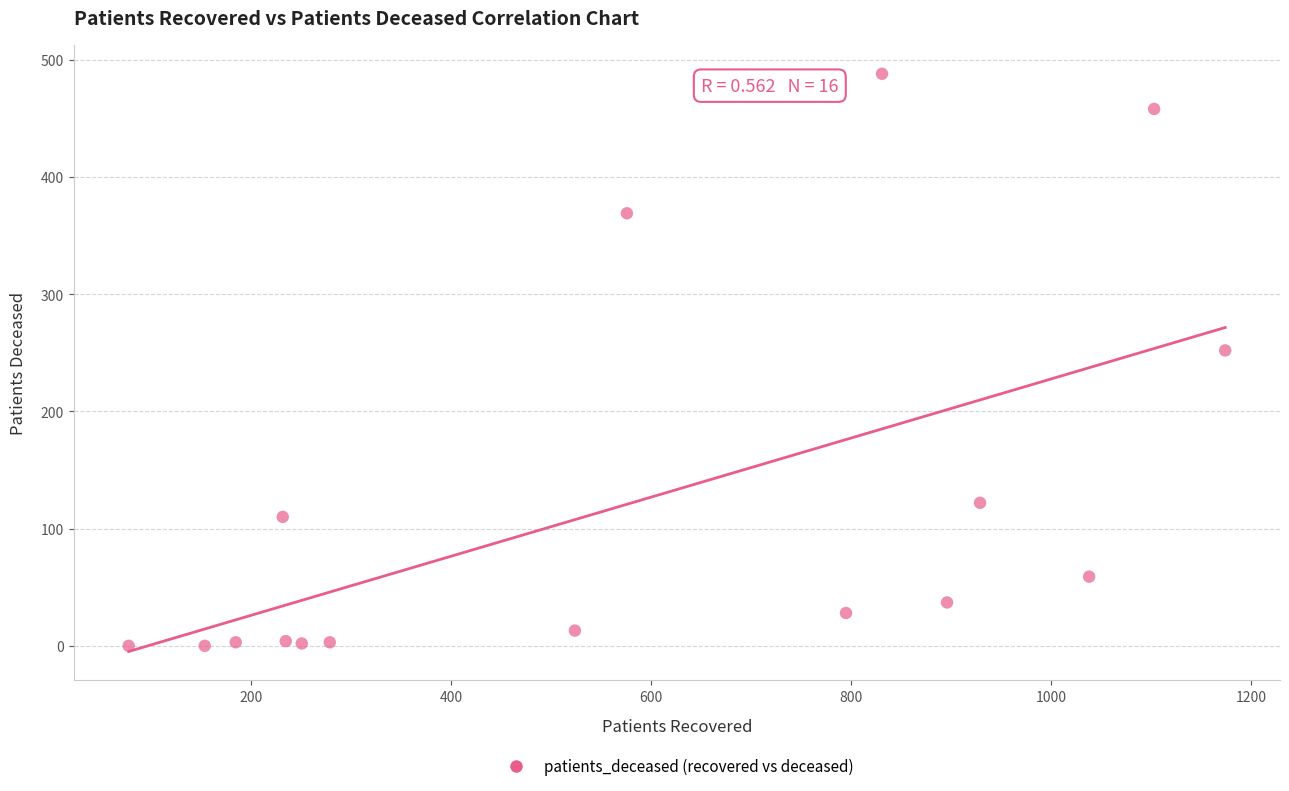

What Y value in the scatter plot is closest to 244?

252